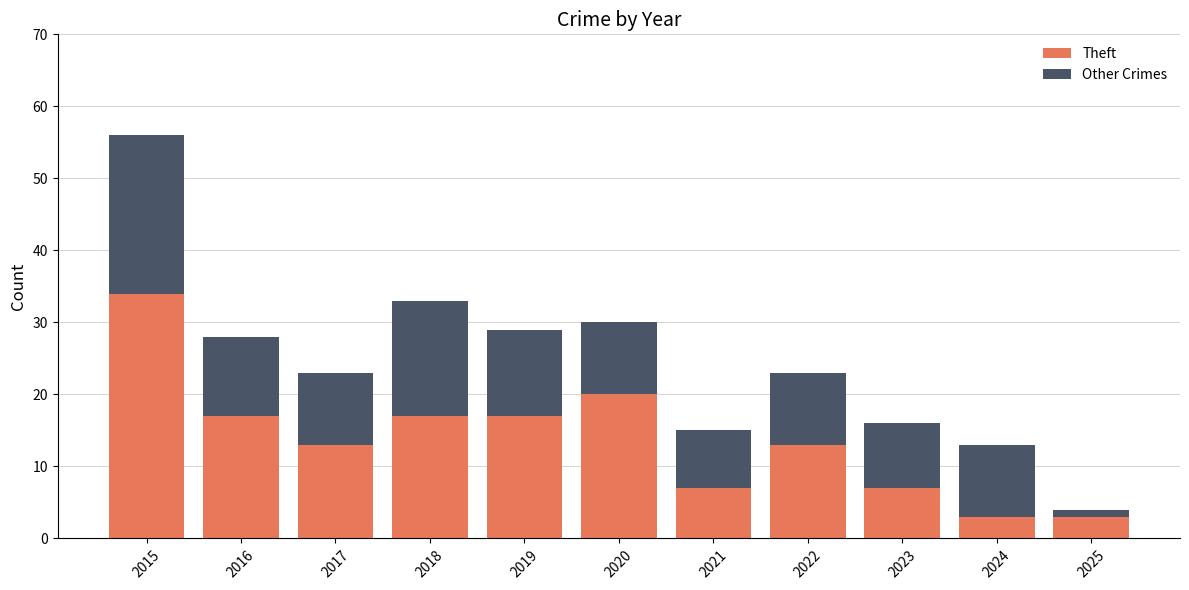

Which category has the highest value in the Theft series?

2015